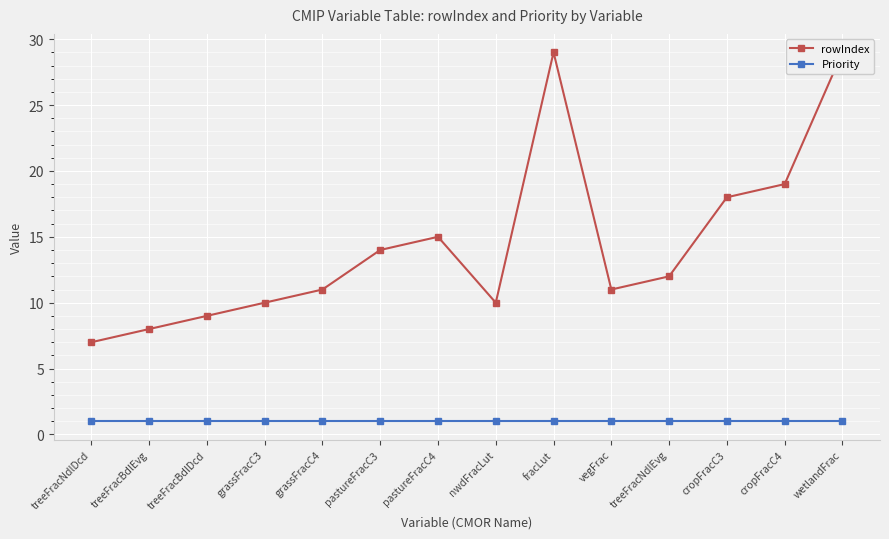

What is the minimum value for Priority?

1